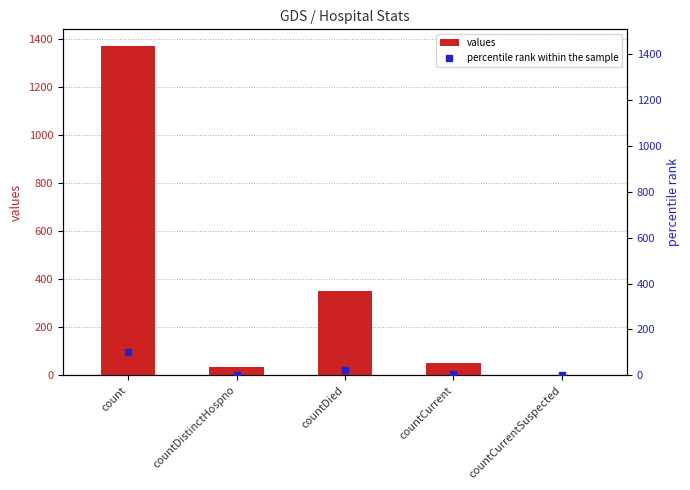

At which label does values reach its minimum?

countCurrentSuspected